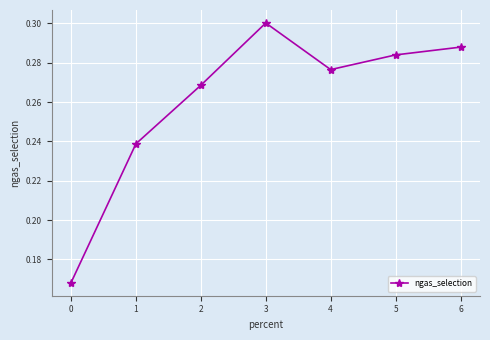

Count the values in the range 0 to 1.

7